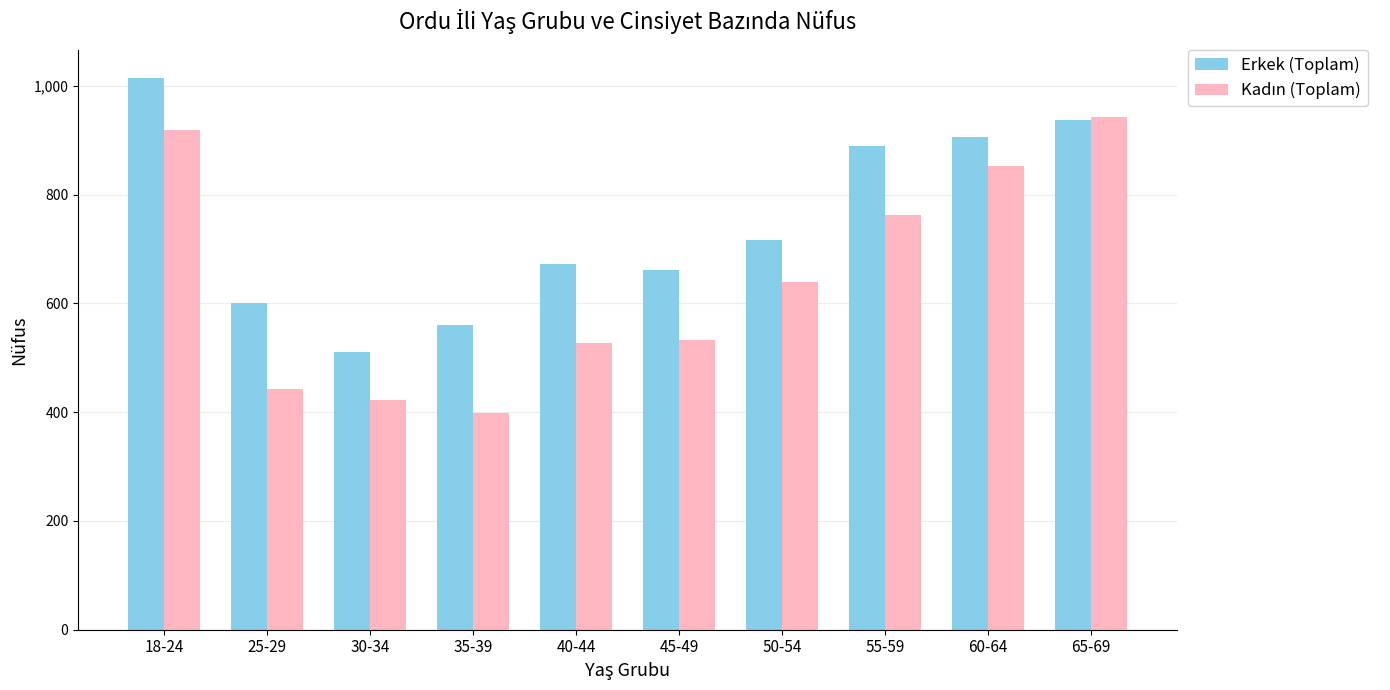

What position from the left is 18-24?

1